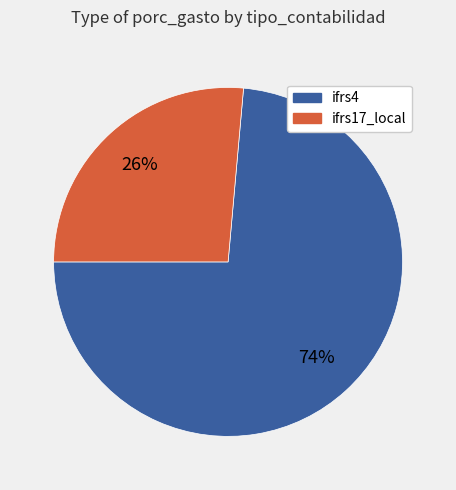

Count the number of slices in the pie.

2